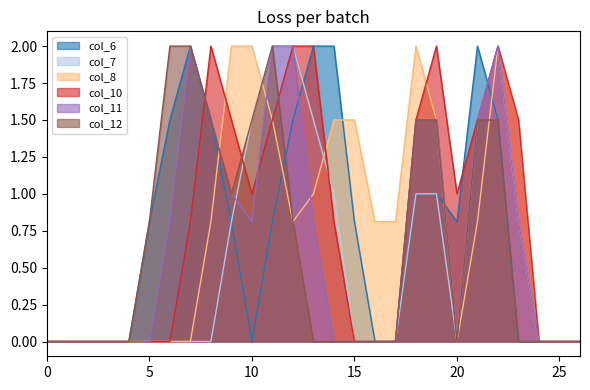

How many data points in col_11 are above 0?

13